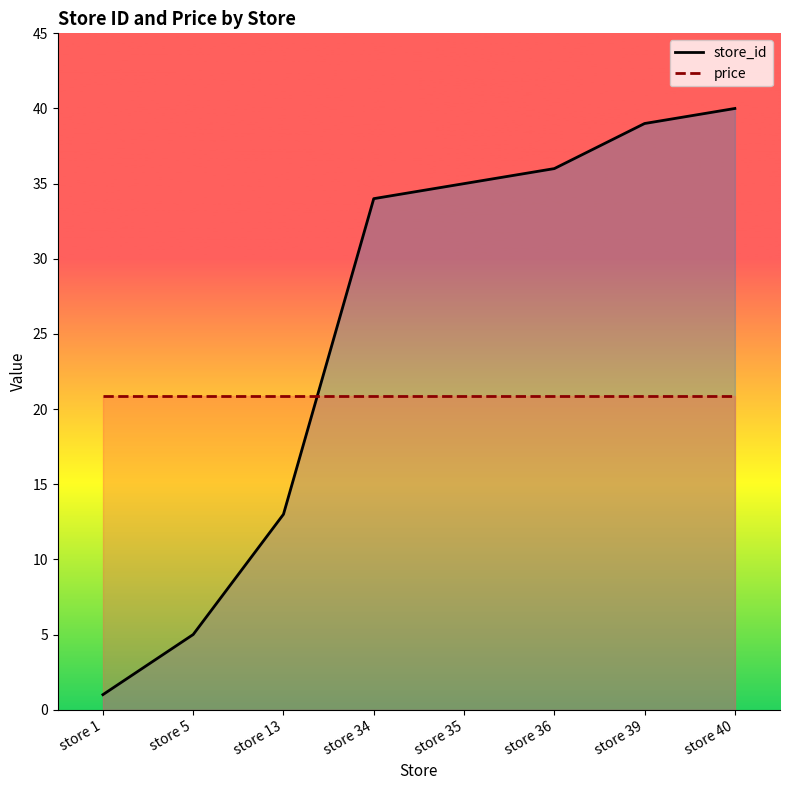

What is the highest value of the price series?

20.9